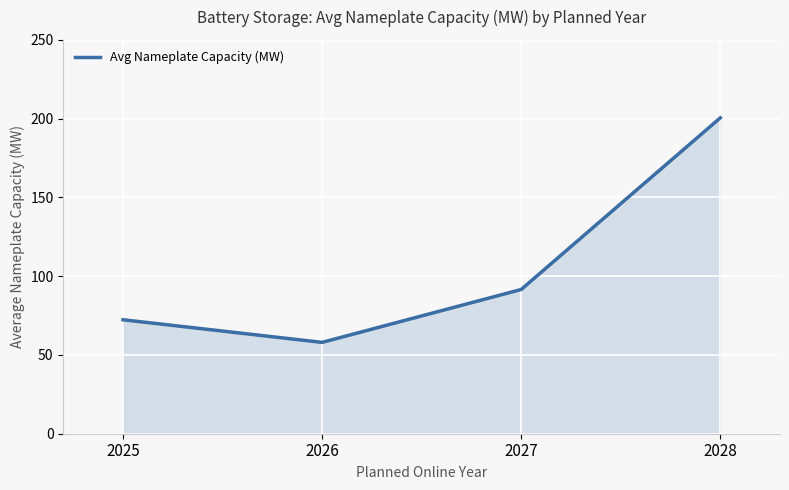

What is the minimum value shown in the chart?

58.0